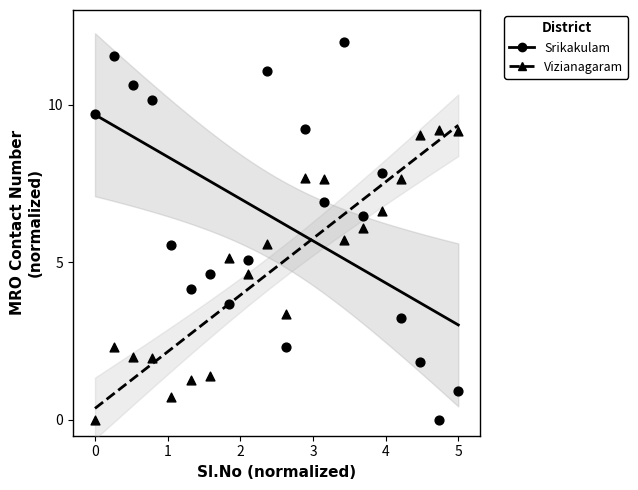

Count the number of points in this scatter plot.

40